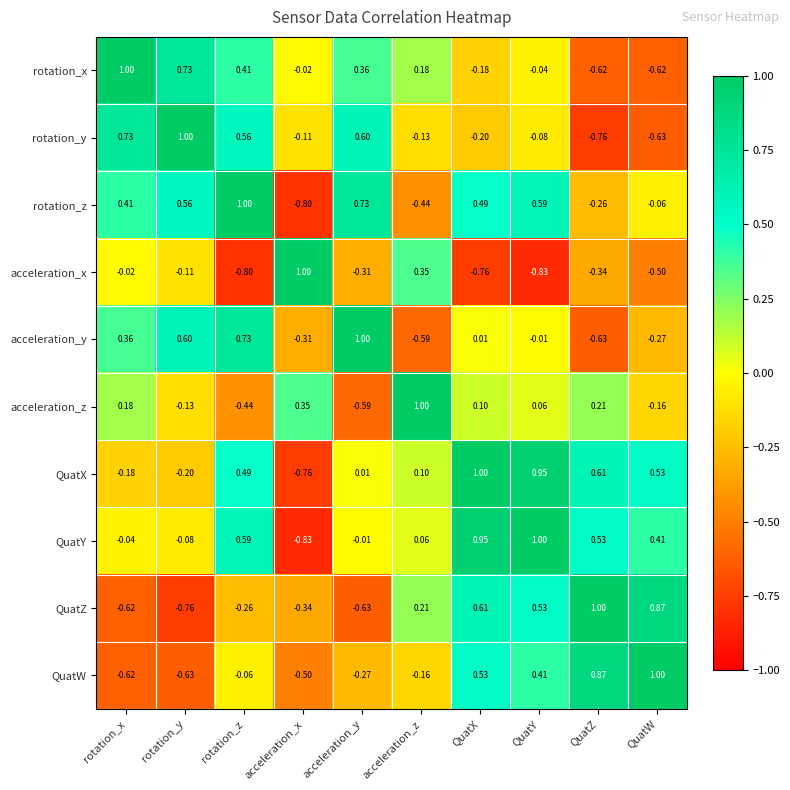

At which label does rotation_y reach its peak?

rotation_y